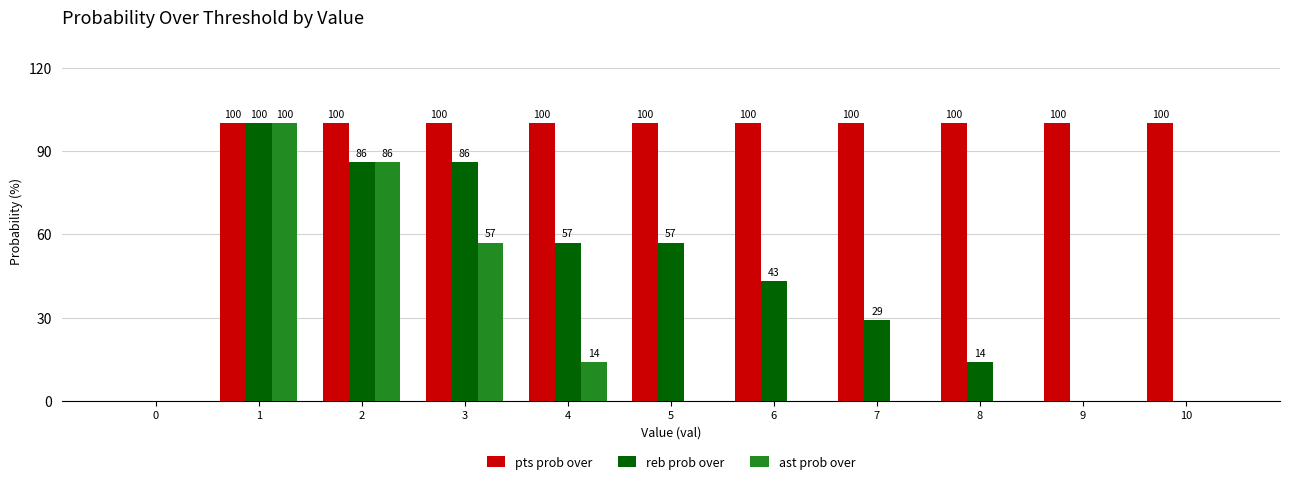

Which series changed the most between 1 and 6?

ast prob over